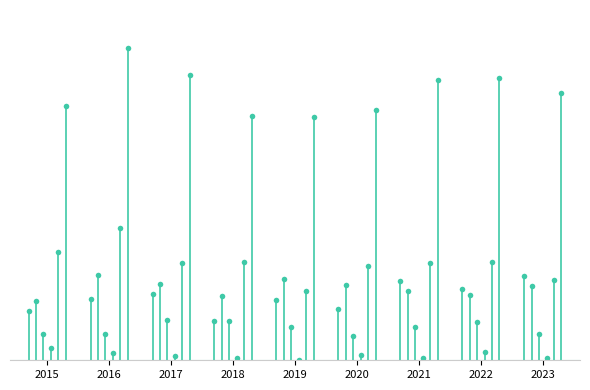

What is the lowest value of the Criminal Sexual Assault series?

26